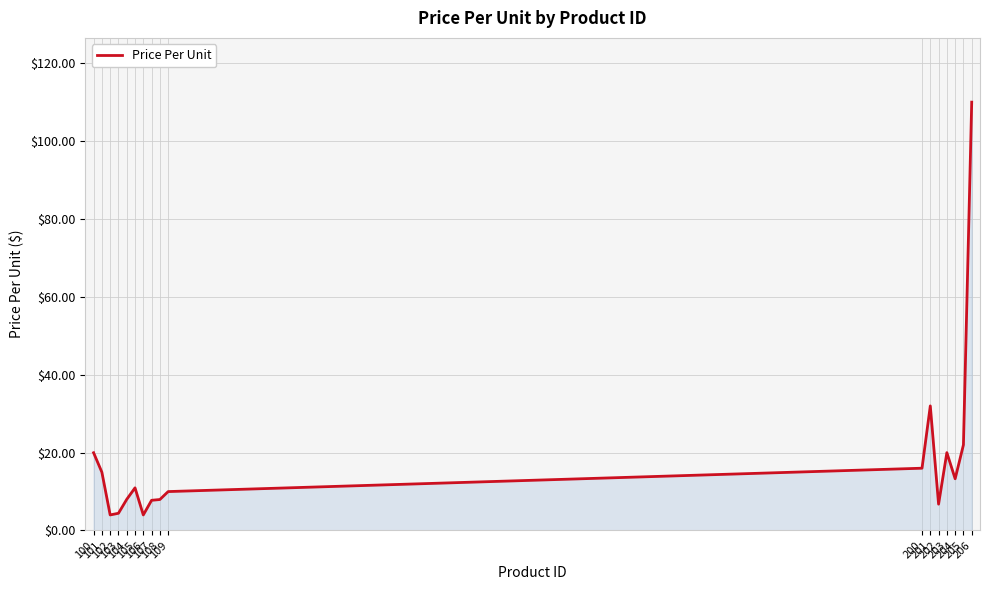

What is the change in value from 101 to 205?

+7.0